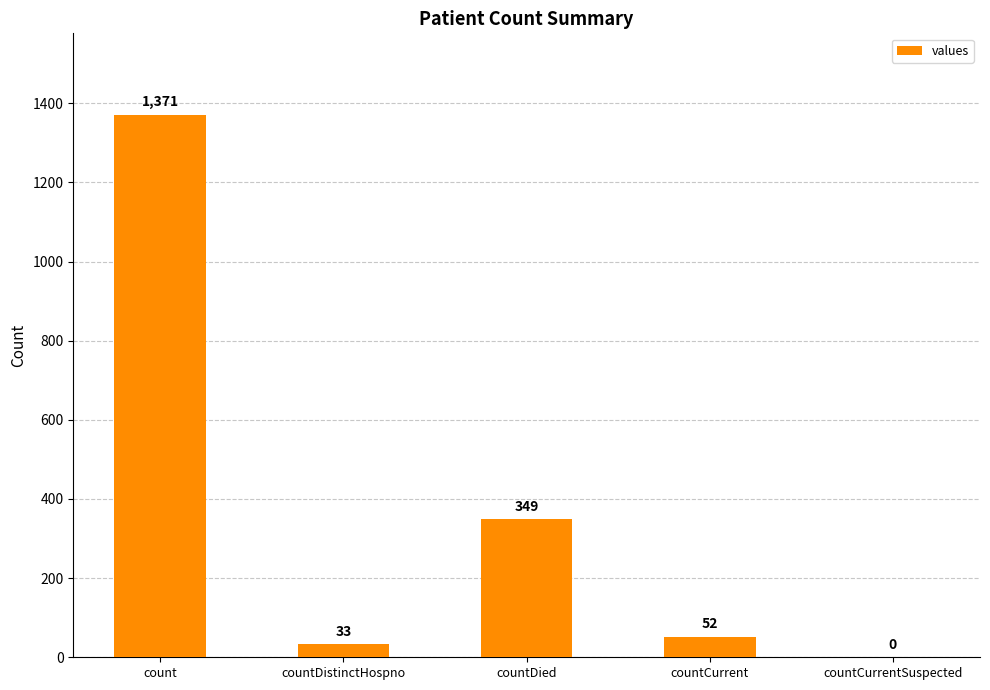

Is it true that the value at count is 1801?

False